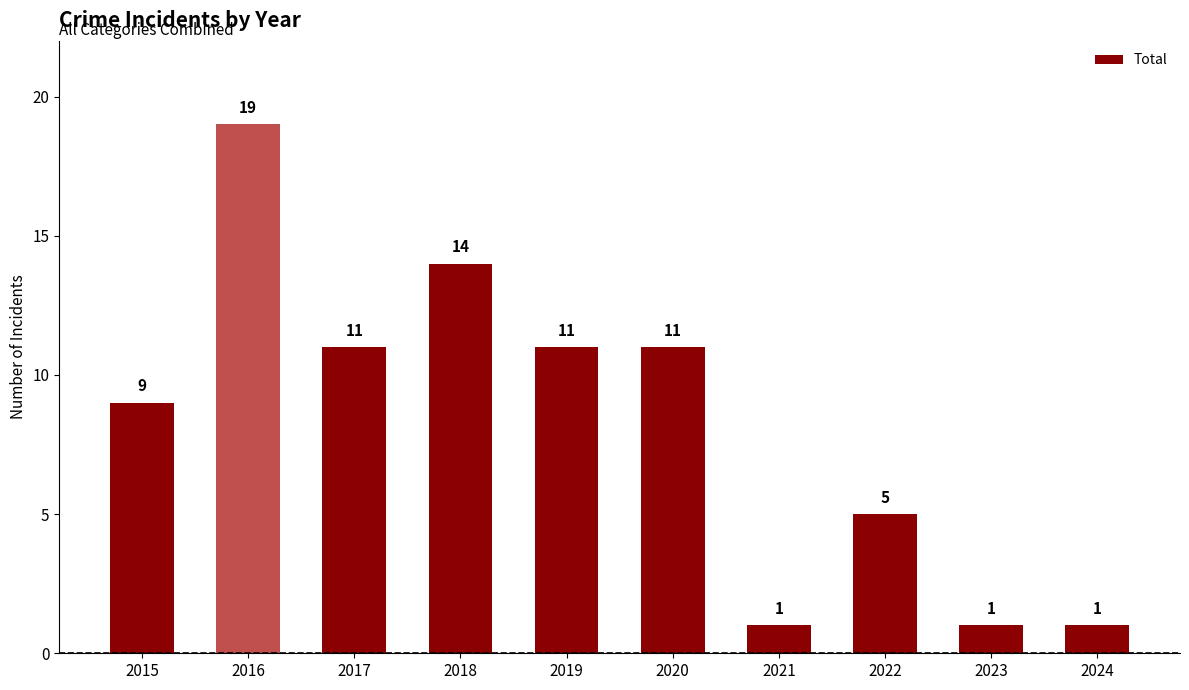

True or false: the data shows 1 at 2023.

True